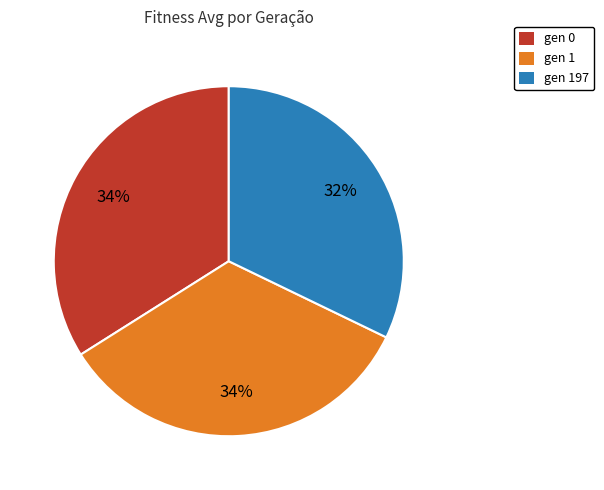

To the nearest percent, what portion does gen 0 represent?

34%